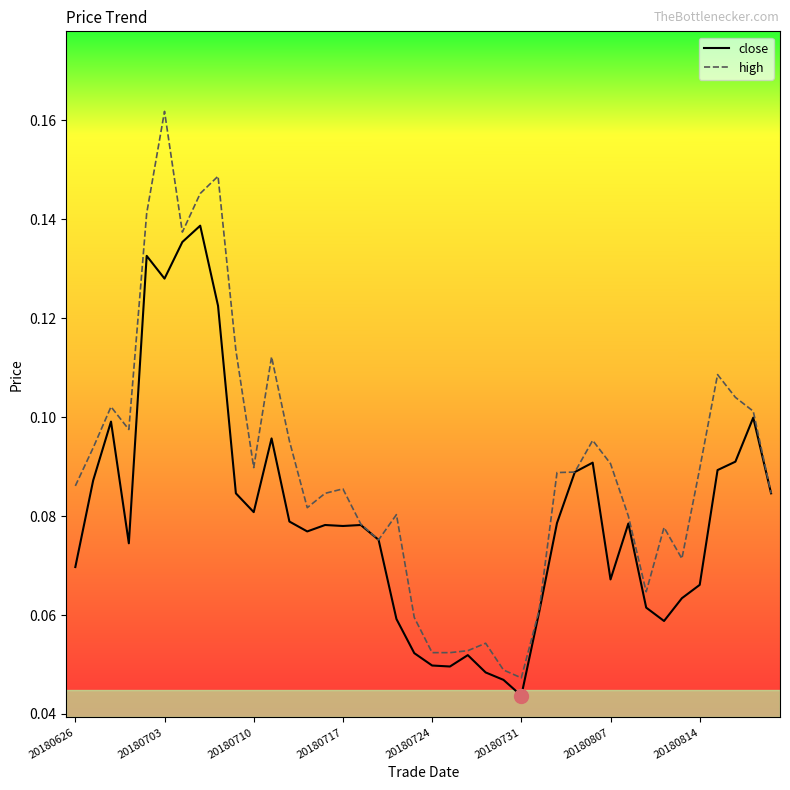

What is the sum of all high values?

3.6